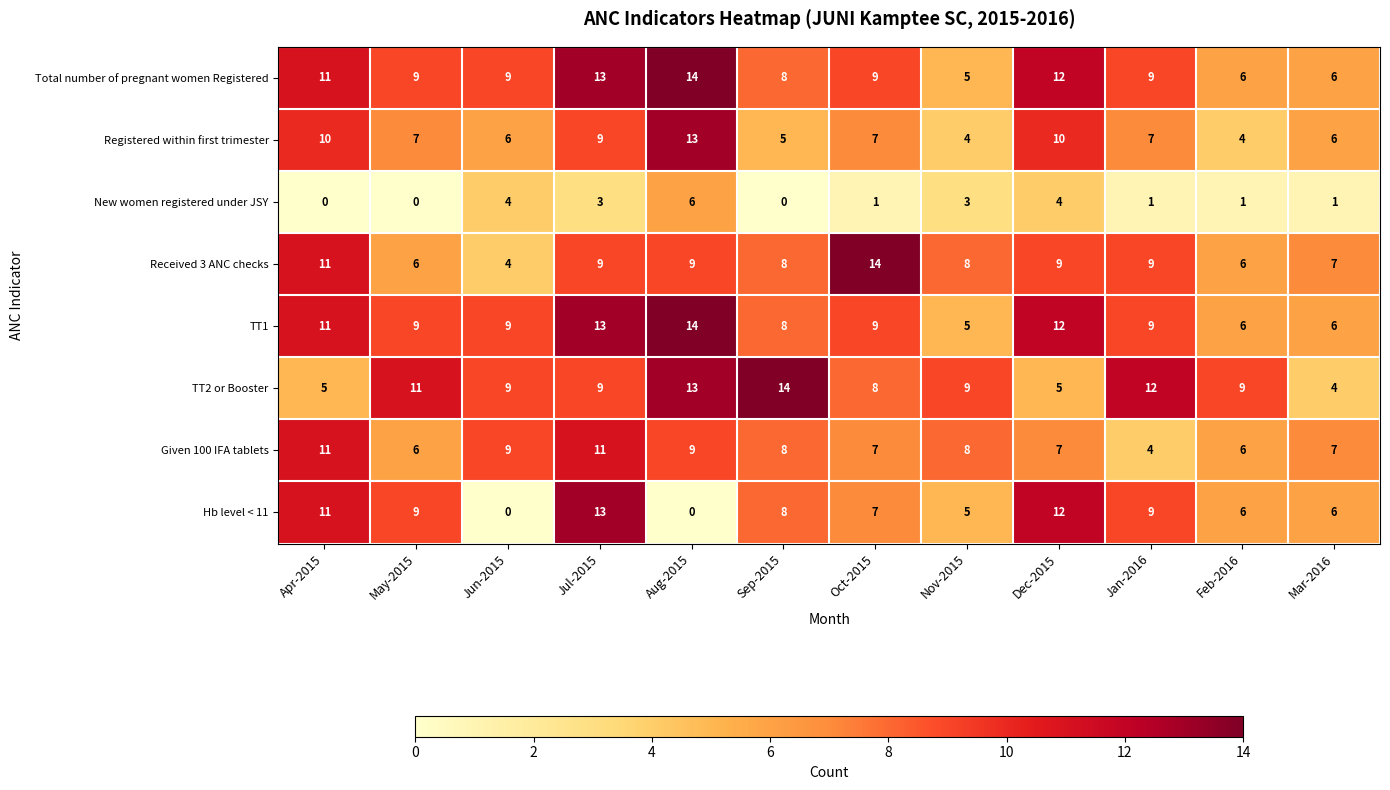

The Registered within first trimester series shows 7 at Sep-2015. True or false?

False